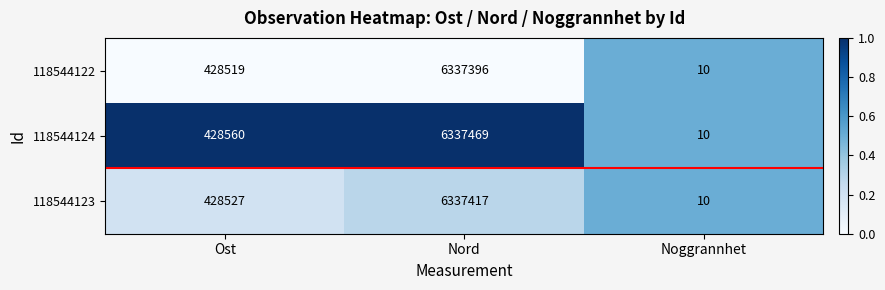

What is the highest value of the 118544124 series?

6337469